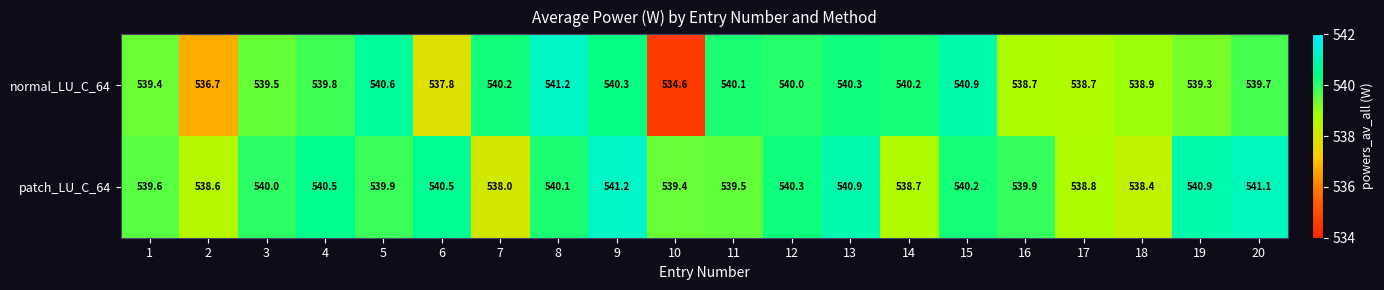

What is the average value of the normal_LU_C_64 series?

539.3